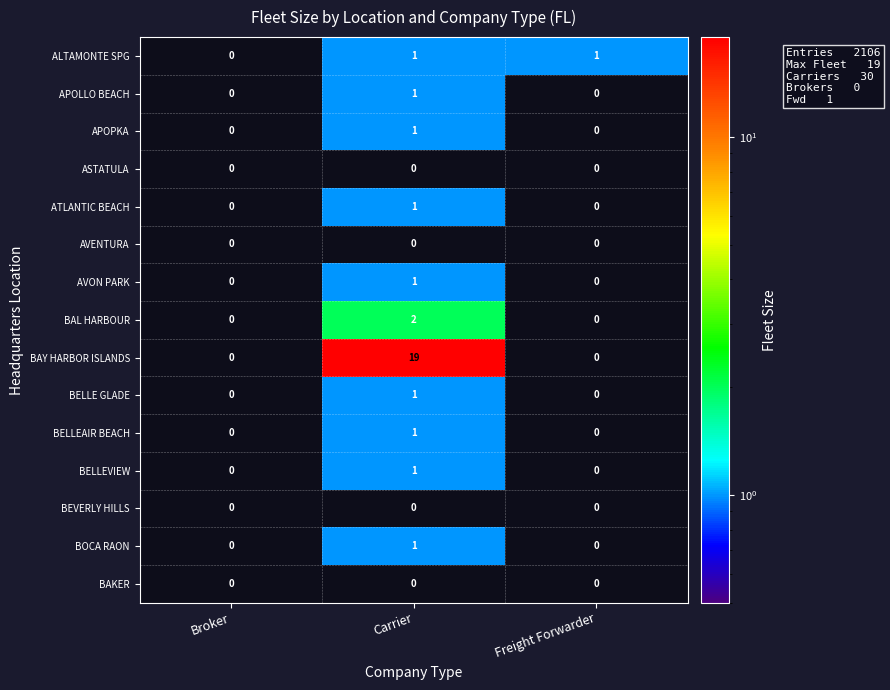

Which category has the highest value in the ATLANTIC BEACH series?

Carrier